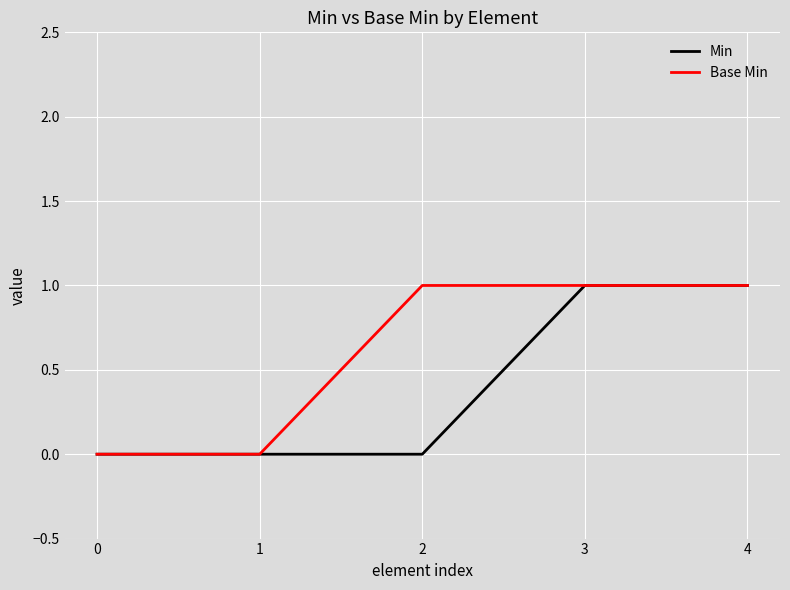

Which series changed the most between 1 and 2?

Base Min